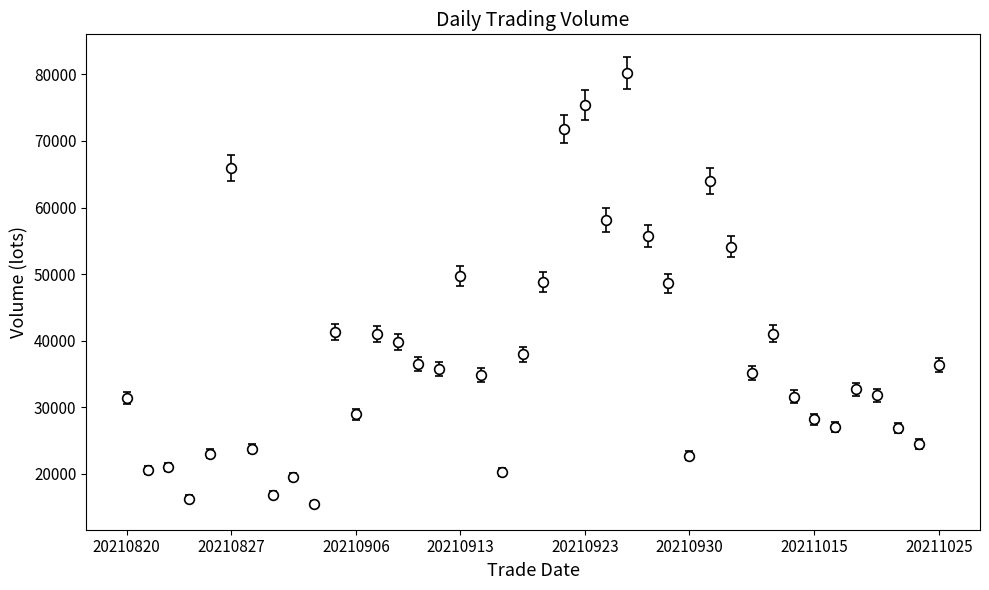

True or false: there are more than 2 points higher than both neighbors.

True